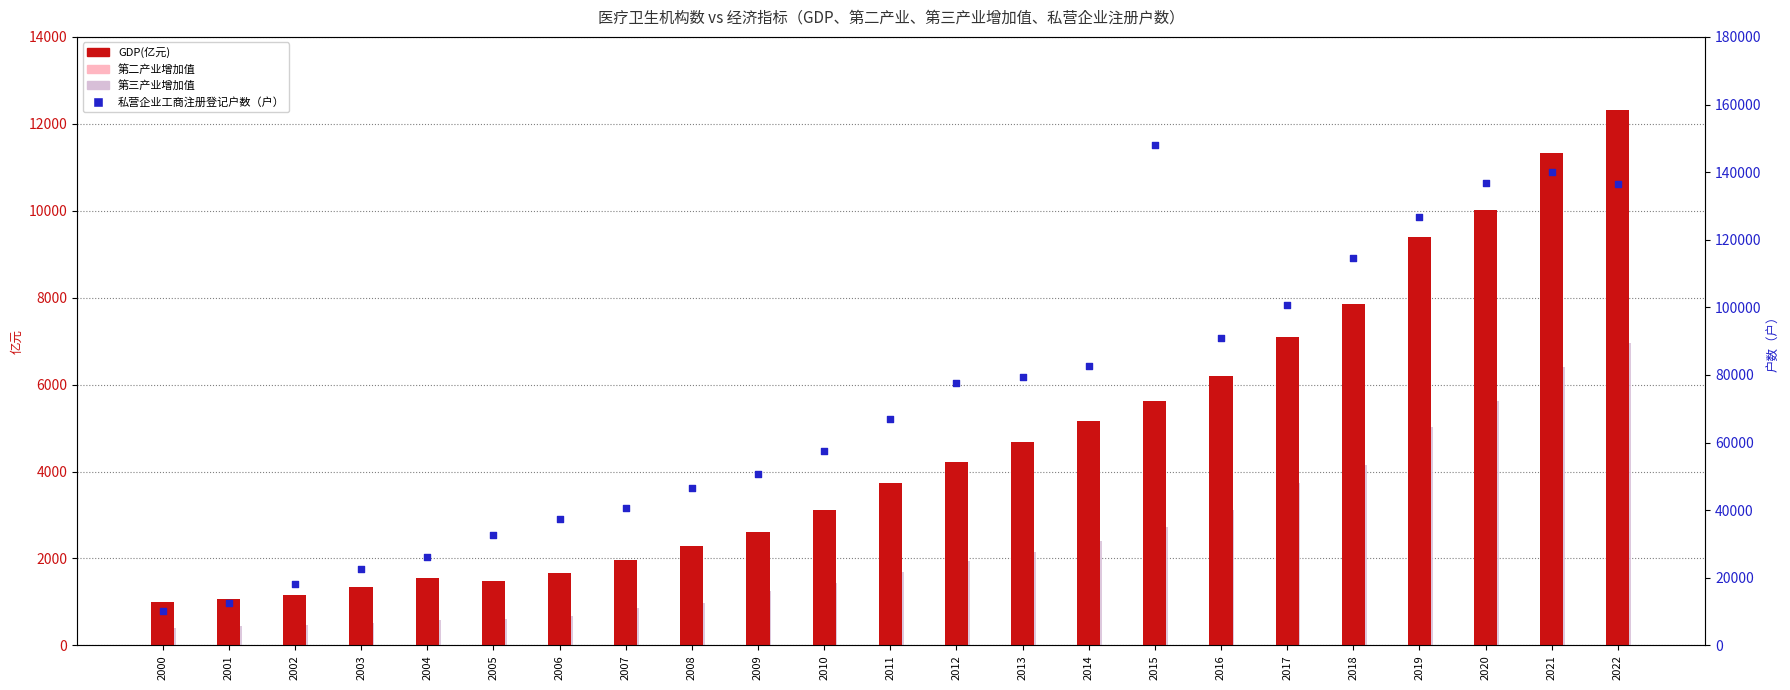

Which series has the largest total across all categories?

私营企业工商注册登记户数（户）